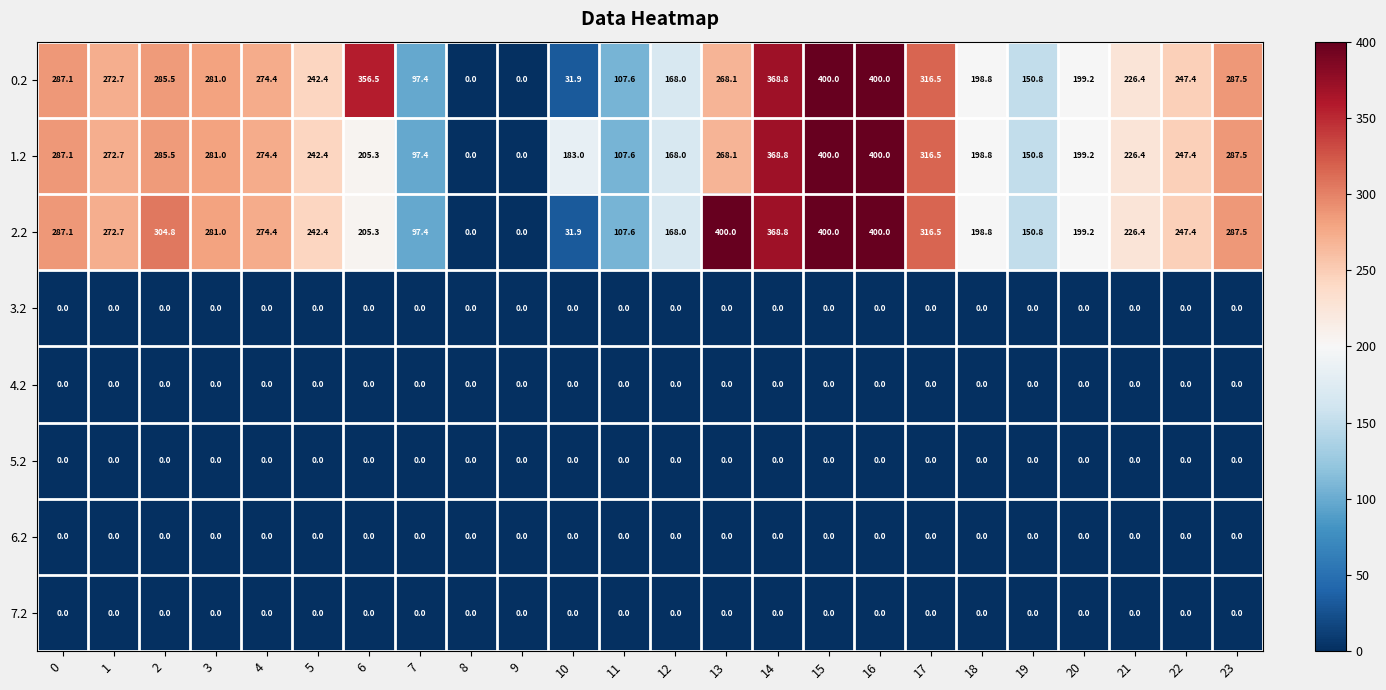

How many categories are shown in the chart?

24